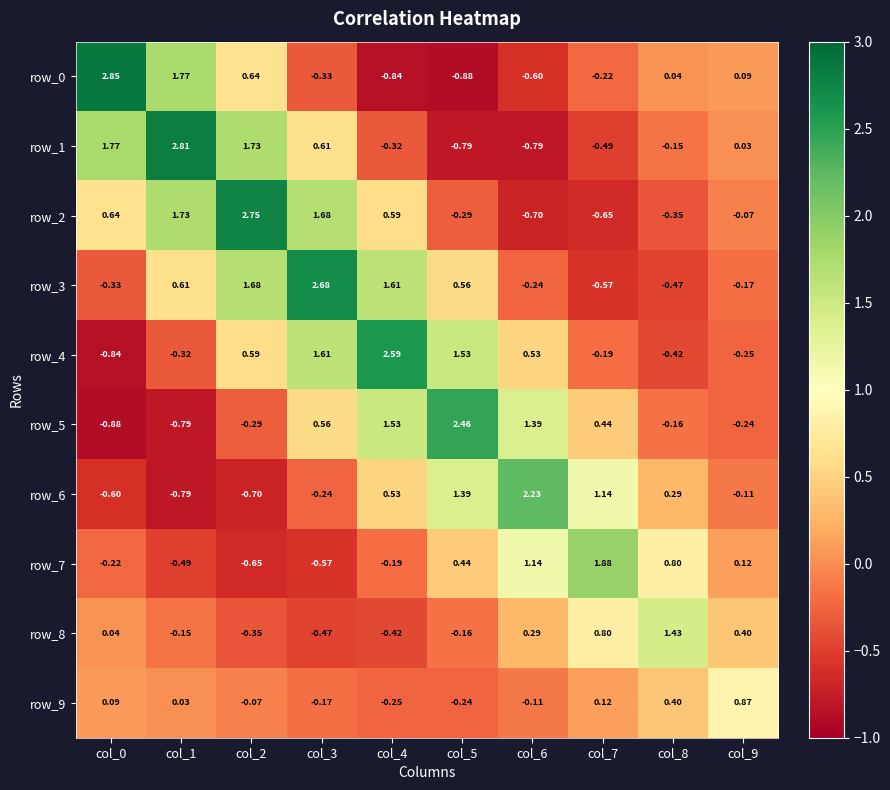

What is the sum of the row_9 values at col_8 and col_9?

1.3